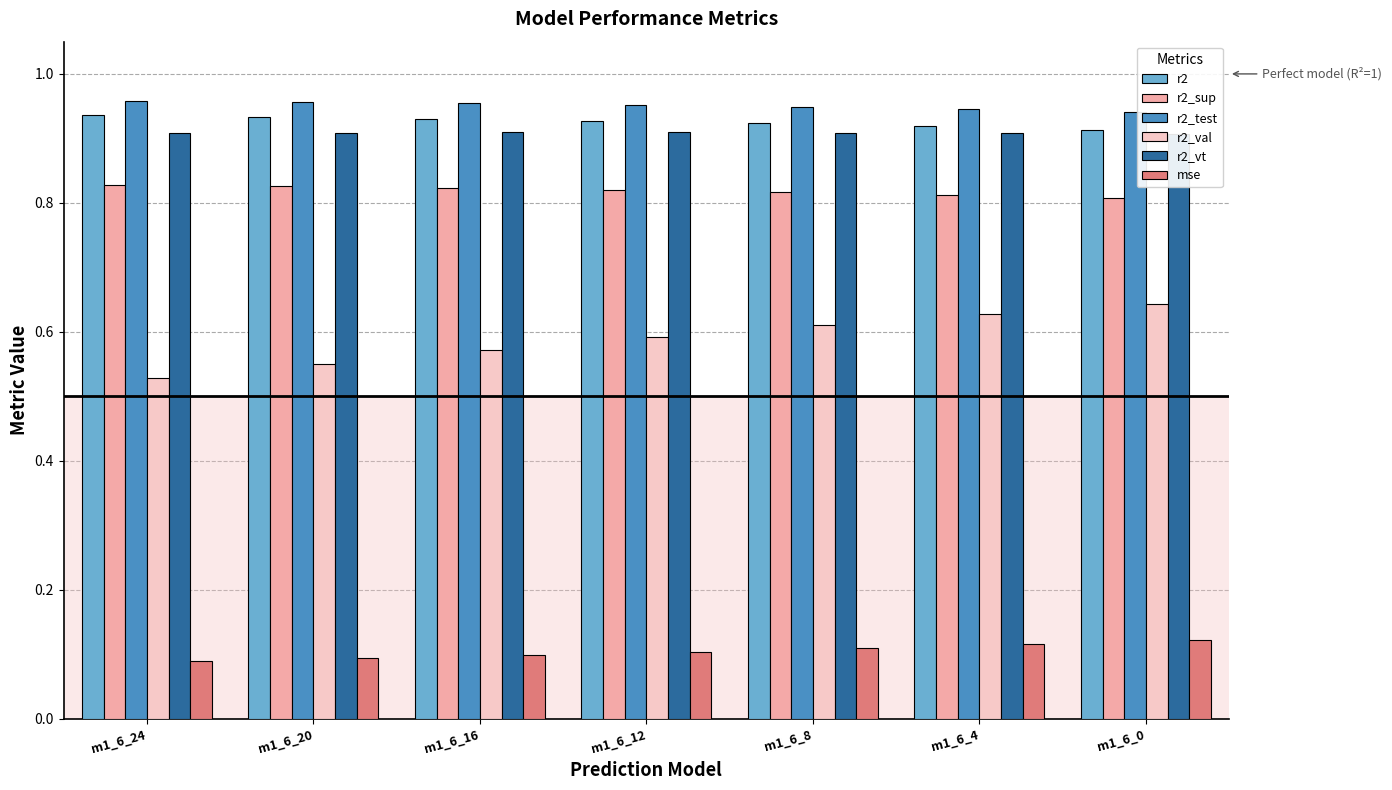

Reading right to left, transcribe all the data shown in this chart.

r2: 0.9	0.9	0.9	0.9	0.9	0.9	0.9
r2_sup: 0.8	0.8	0.8	0.8	0.8	0.8	0.8
r2_test: 0.9	0.9	0.9	1.0	1.0	1.0	1.0
r2_val: 0.6	0.6	0.6	0.6	0.6	0.6	0.5
r2_vt: 0.9	0.9	0.9	0.9	0.9	0.9	0.9
mse: 0.1	0.1	0.1	0.1	0.1	0.1	0.1